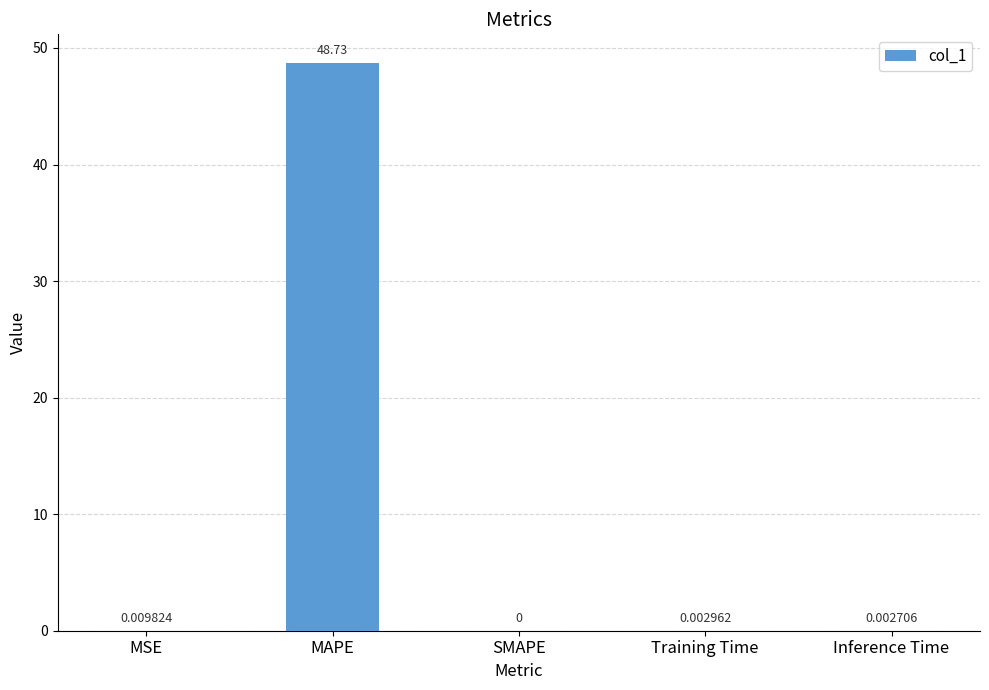

At which category does the chart reach its peak across all series?

MAPE